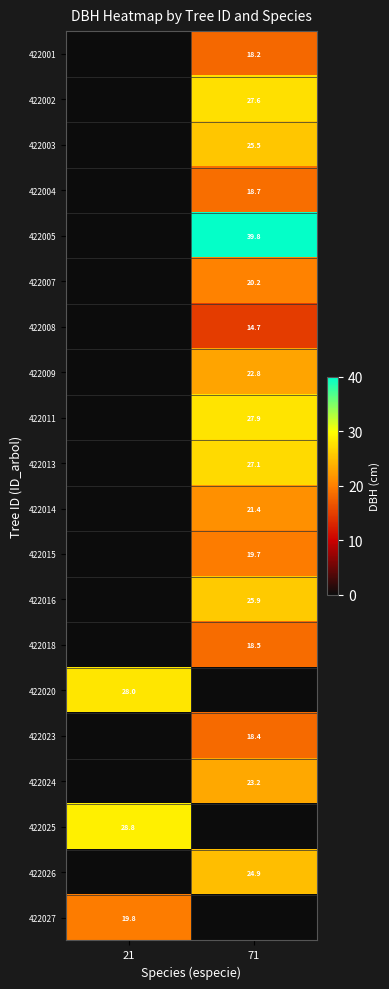

Is it true that 422018 equals 12.6 at 71?

False